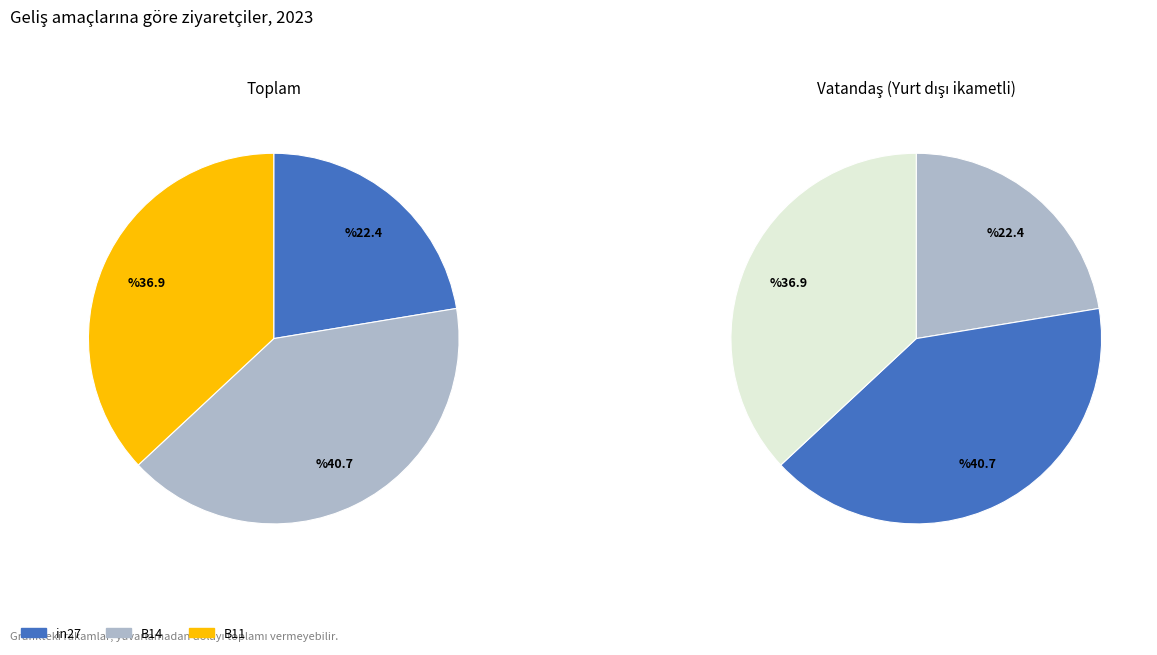

Rank the categories by value from lowest to highest.

in27, B11, B14